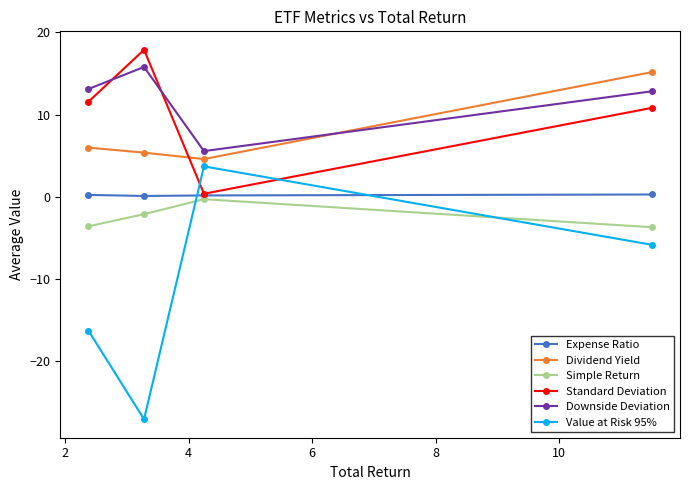

How many Expense Ratio values are between 0 and 1?

4